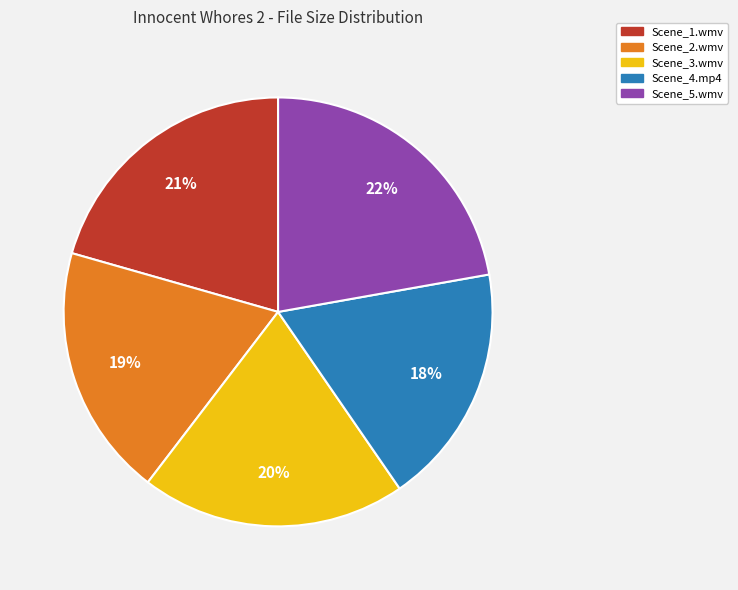

What is the ratio of the value at Scene_2.wmv to the value at Scene_5.wmv?

0.9